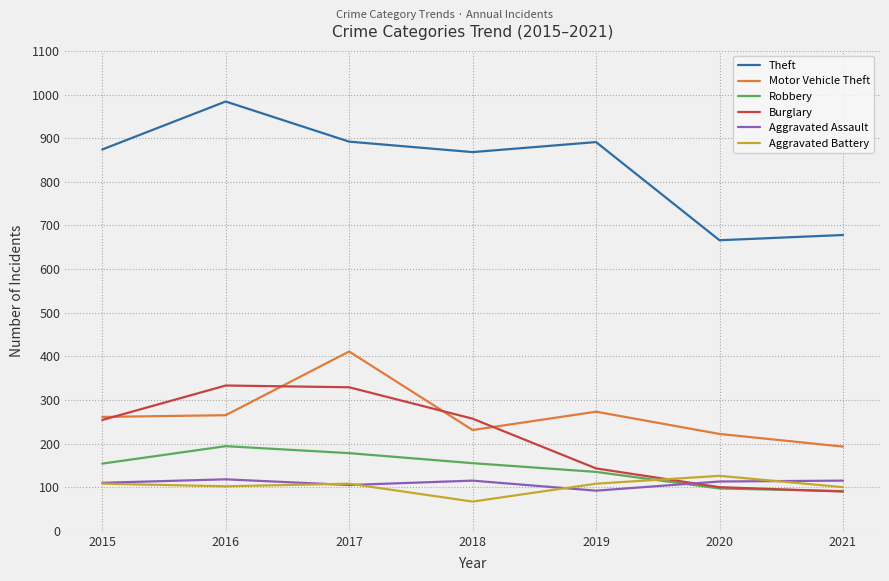

True or false: Theft and Aggravated Assault intersect in this chart.

False